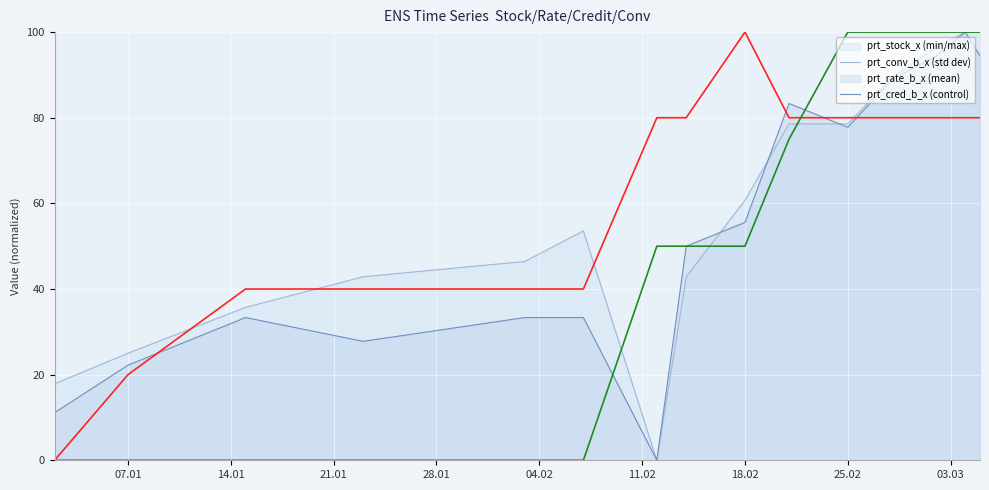

What is the greatest value displayed?

100.0